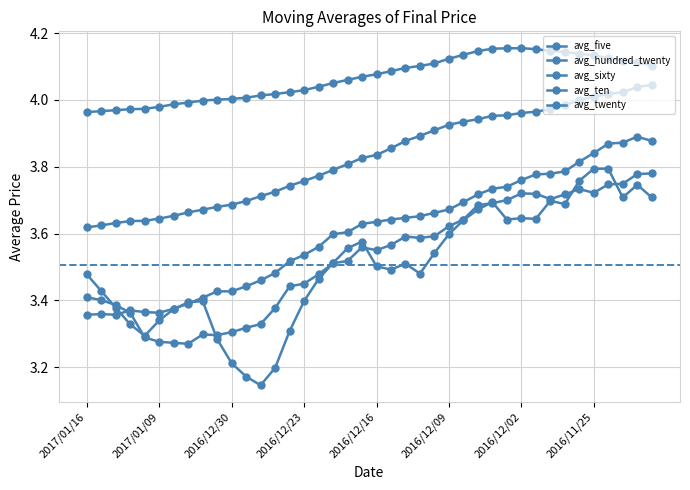

True or false: avg_hundred_twenty and avg_ten cross at least once.

False